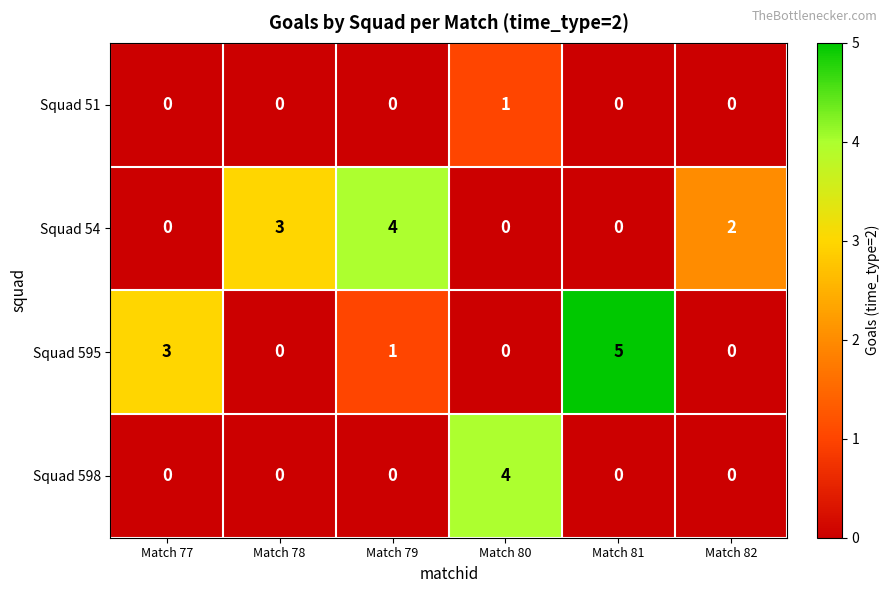

Reading left to right, what are all the values shown in this chart?

Squad 51: Match 77=0	Match 78=0	Match 79=0	Match 80=1	Match 81=0	Match 82=0
Squad 54: Match 77=0	Match 78=3	Match 79=4	Match 80=0	Match 81=0	Match 82=2
Squad 595: Match 77=3	Match 78=0	Match 79=1	Match 80=0	Match 81=5	Match 82=0
Squad 598: Match 77=0	Match 78=0	Match 79=0	Match 80=4	Match 81=0	Match 82=0